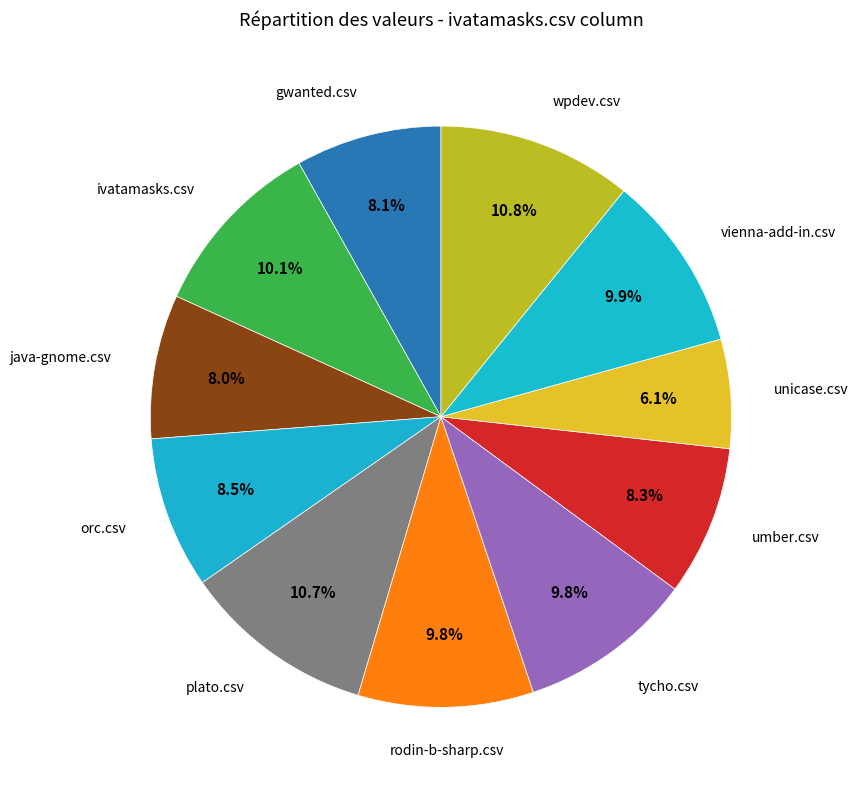

How many slices are in this pie chart?

11